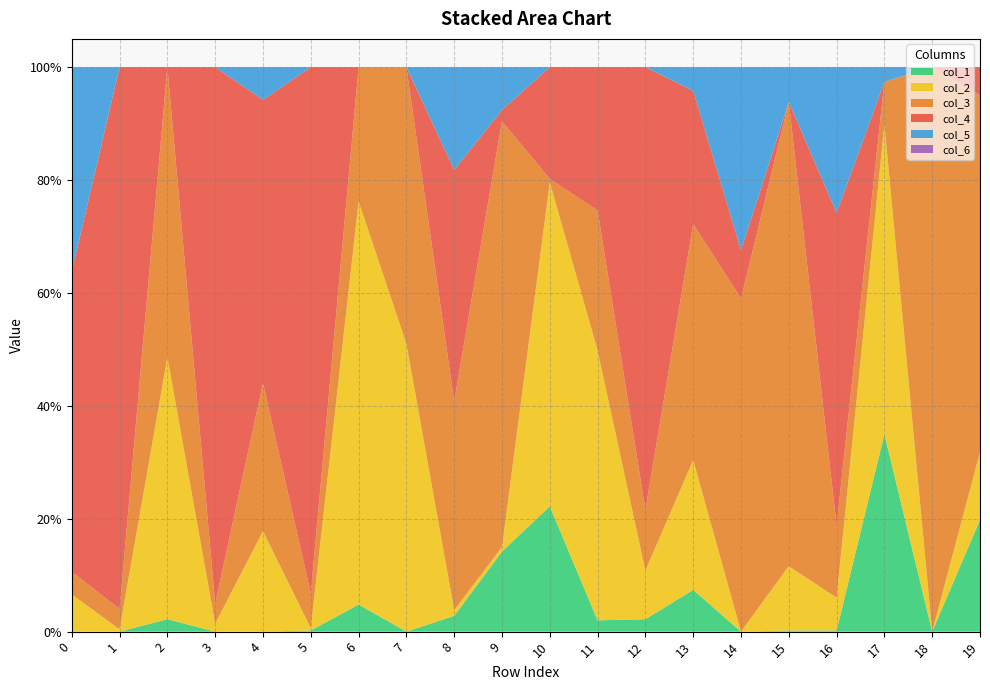

Reading left to right, transcribe all the data shown in this chart.

col_4: 0.5	1.0	0.0	0.9	0.5	0.9	0.0	0.0	0.4	0.0	0.2	0.3	0.8	0.2	0.1	0.0	0.6	0.0	0.0	0.1
col_3: 0.0	0.0	0.5	0.0	0.3	0.1	0.2	0.5	0.4	0.8	0.0	0.2	0.1	0.4	0.6	0.8	0.1	0.1	1.0	0.6
col_2: 0.1	0.0	0.5	0.0	0.2	0.0	0.7	0.5	0.0	0.0	0.6	0.5	0.1	0.2	0.0	0.1	0.1	0.5	0.0	0.1
col_1: 0.0	0.0	0.0	0.0	0.0	0.0	0.0	0.0	0.0	0.1	0.2	0.0	0.0	0.1	0.0	0.0	0.0	0.3	0.0	0.2
col_5: 0.4	0.0	0.0	0.0	0.1	0.0	0.0	0.0	0.2	0.1	0.0	0.0	0.0	0.0	0.3	0.1	0.3	0.0	0.0	0.0
col_6: 0.0	0.0	0.0	0.0	0.0	0.0	0.0	0.0	0.0	0.0	0.0	0.0	0.0	0.0	0.0	0.0	0.0	0.0	0.0	0.0